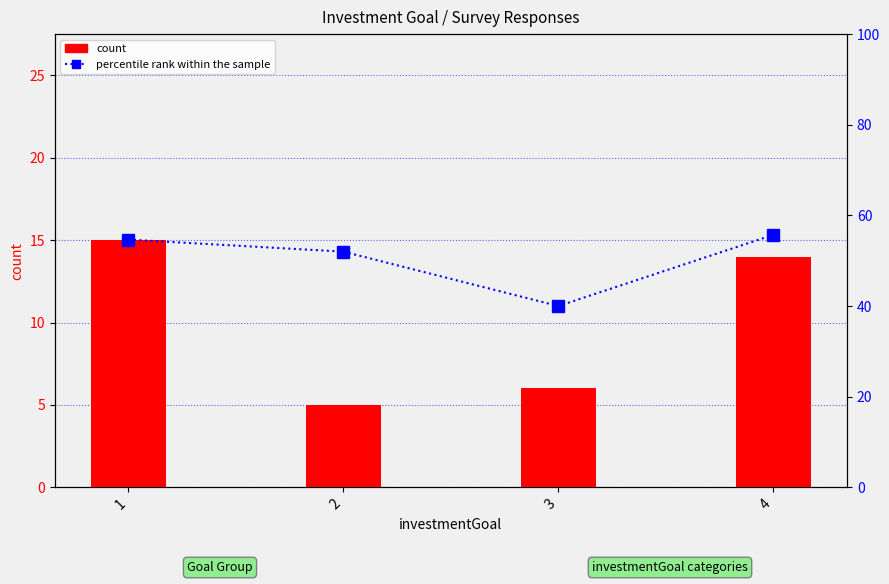

At 3, list the series in order from largest to smallest.

percentile rank within the sample, count